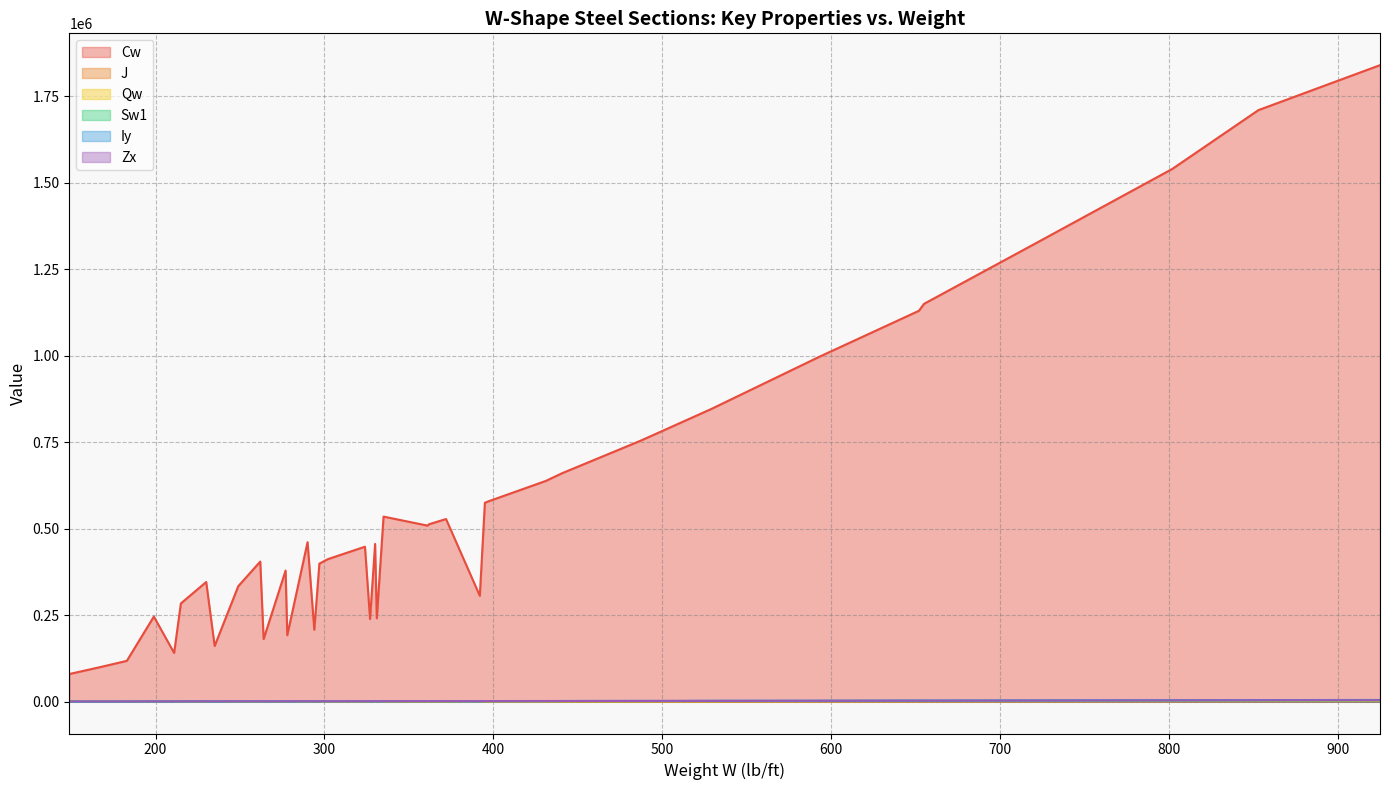

What is the approximate value of Zx at 487?

2130.0